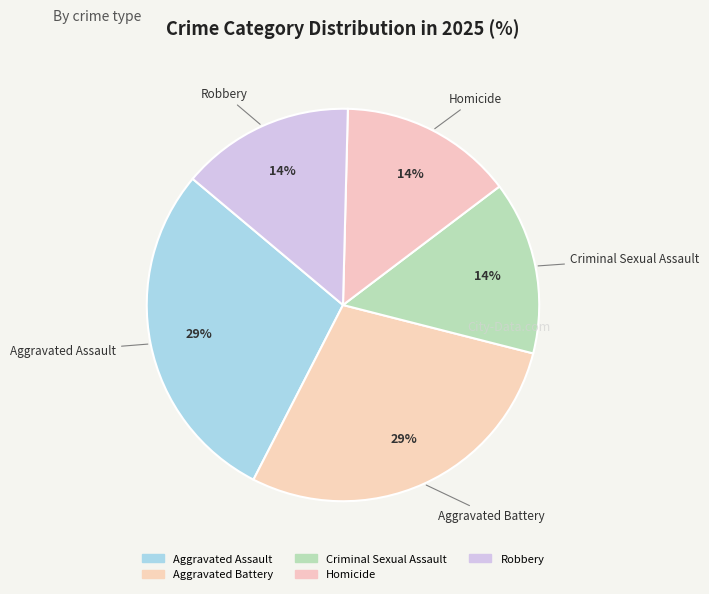

How many slices are in this pie chart?

5